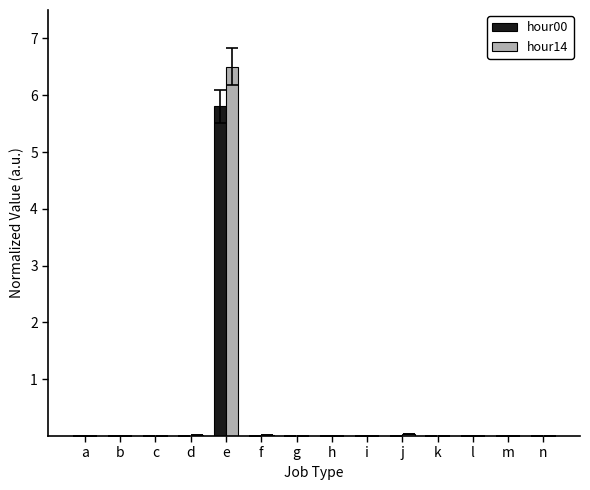

Is it true that hour00 equals 0.0 at n?

True